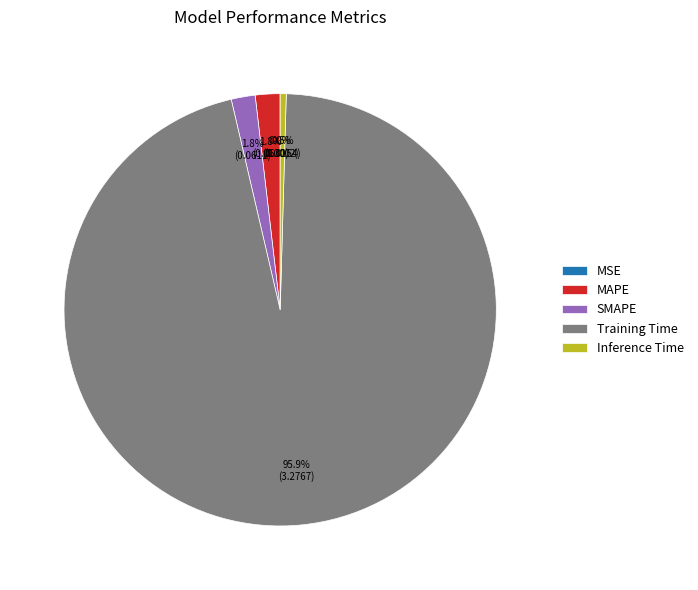

To the nearest percent, what is the difference between the Training Time and Inference Time slice percentages?

95%